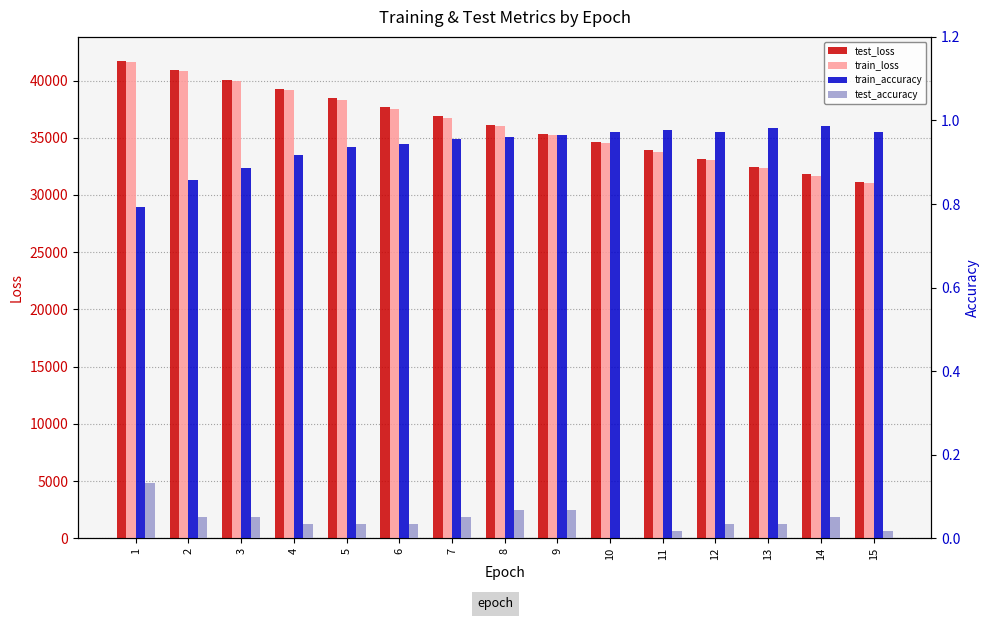

Which series has the widest spread of values?

test_loss